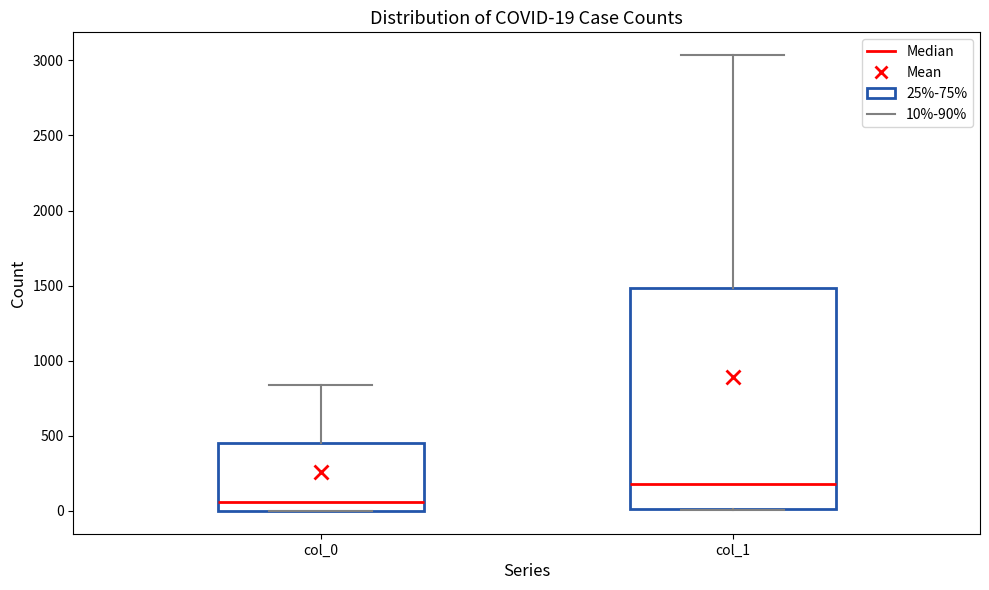

Which box has the highest median line?

col_1